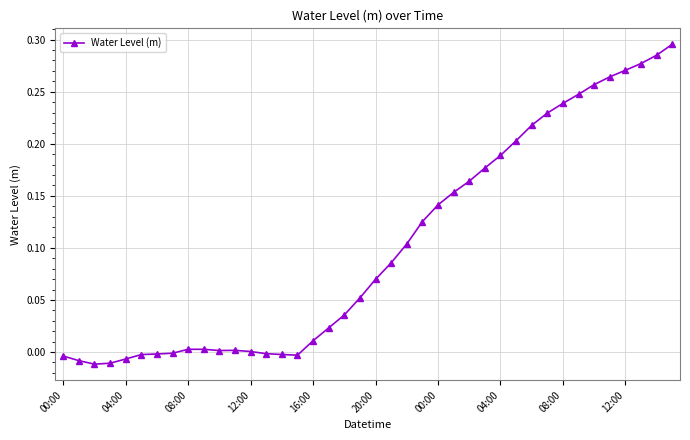

Count the number of categories in the chart.

40